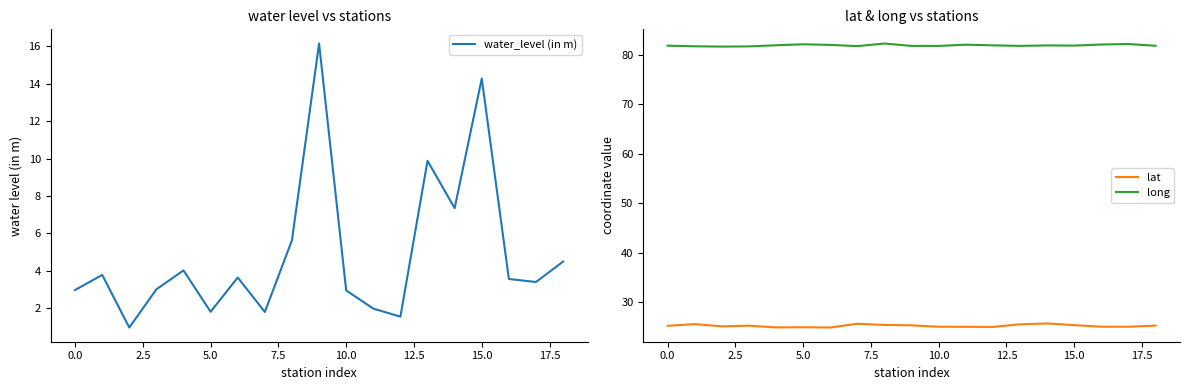

What is the maximum value shown in the chart?

82.3